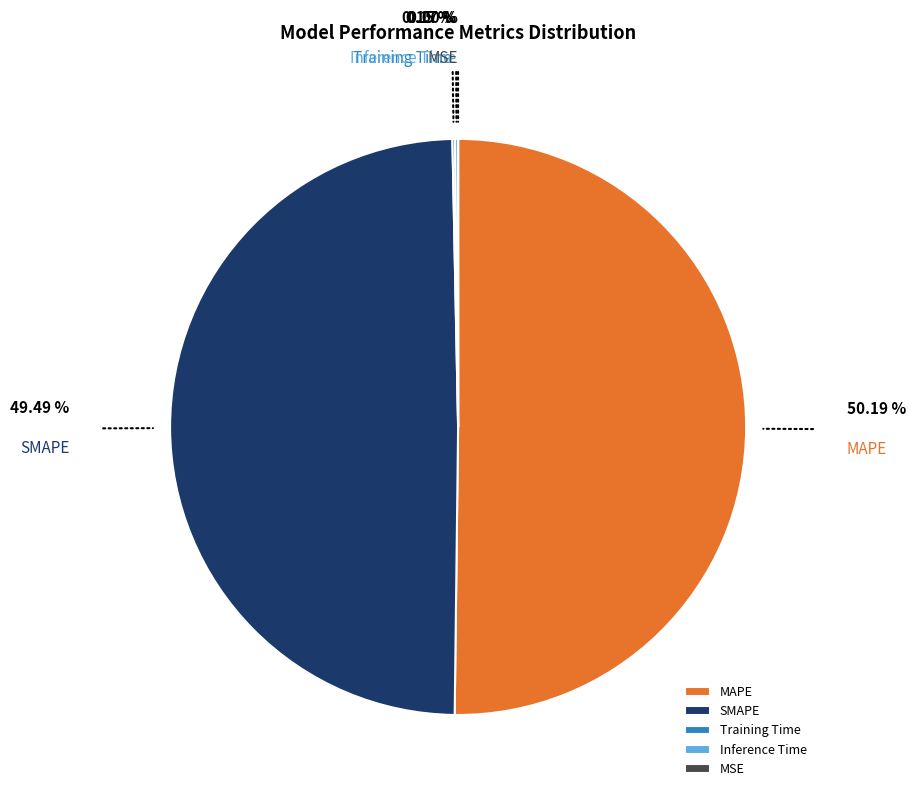

Which category has the biggest portion of the pie?

MAPE